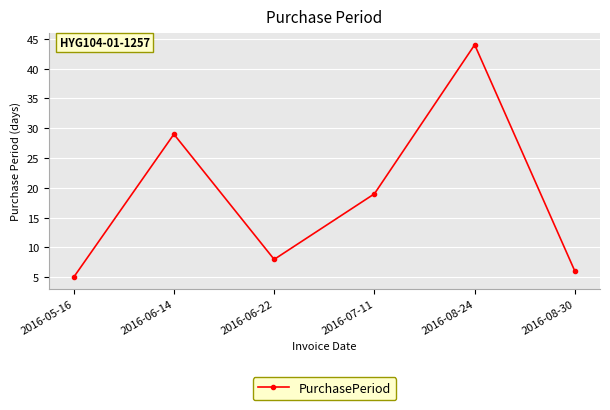

How many categories are shown in the chart?

6